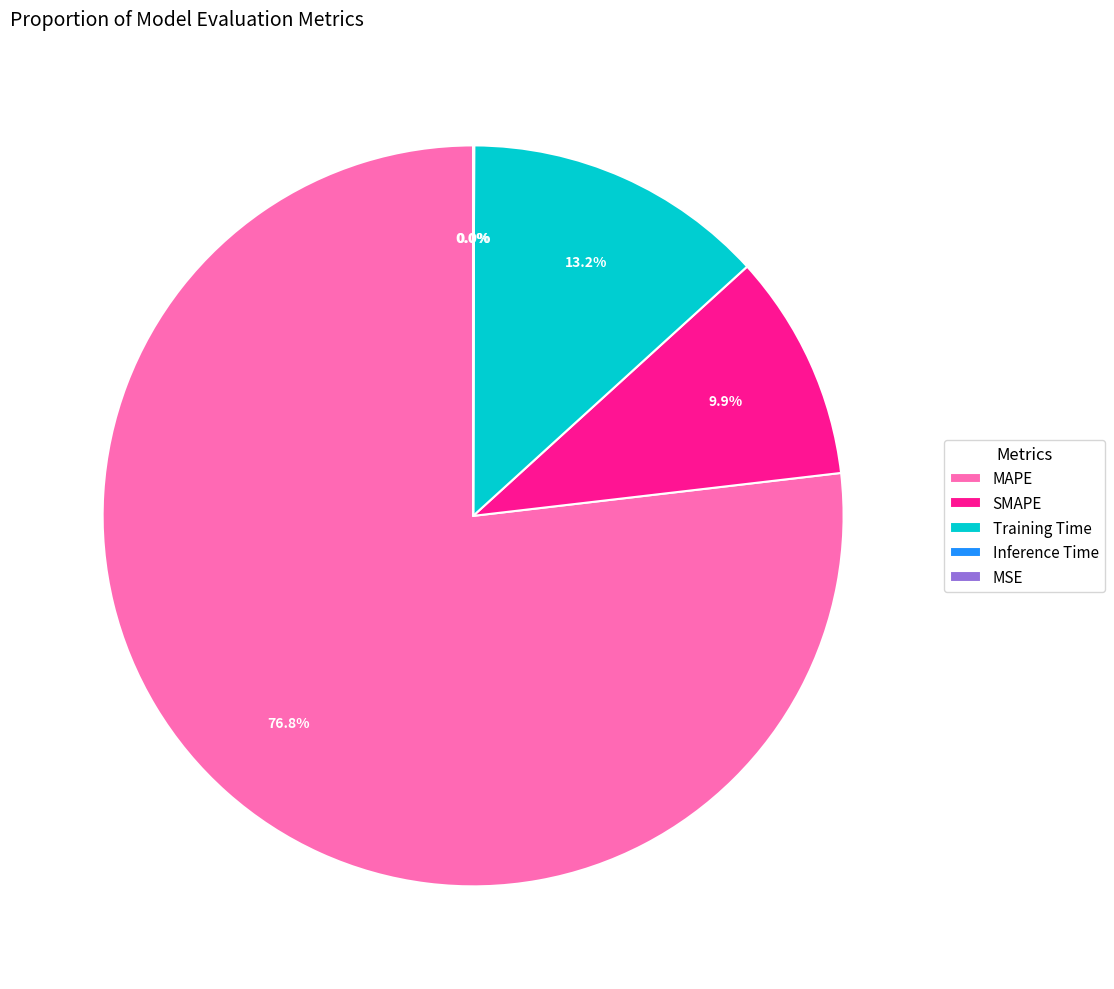

Is there any slice that represents more than half of the pie?

Yes